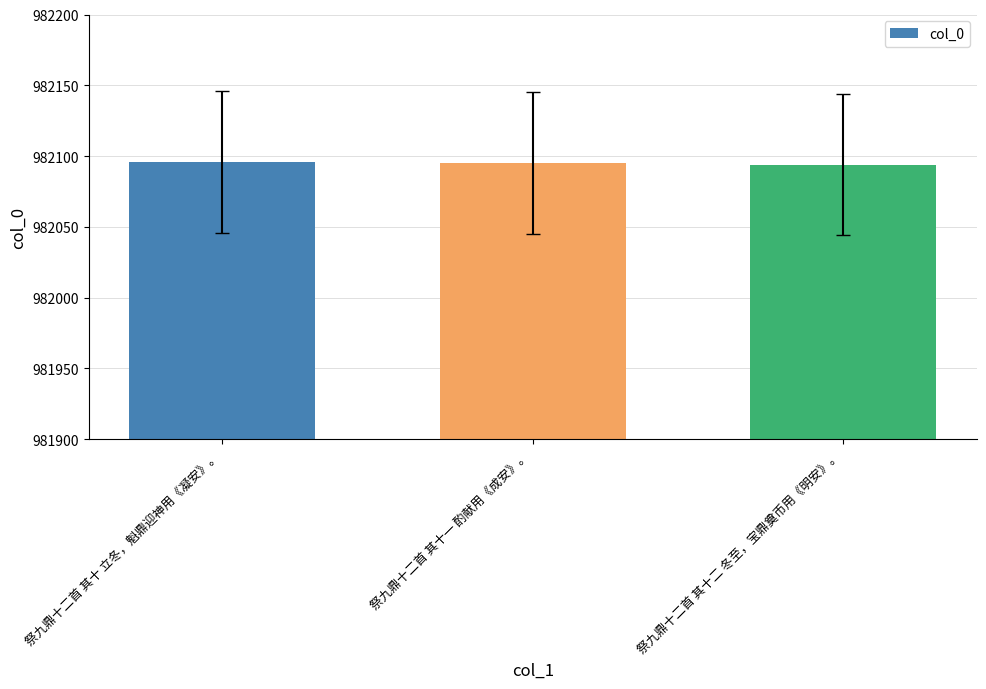

What is the greatest value displayed?

982096